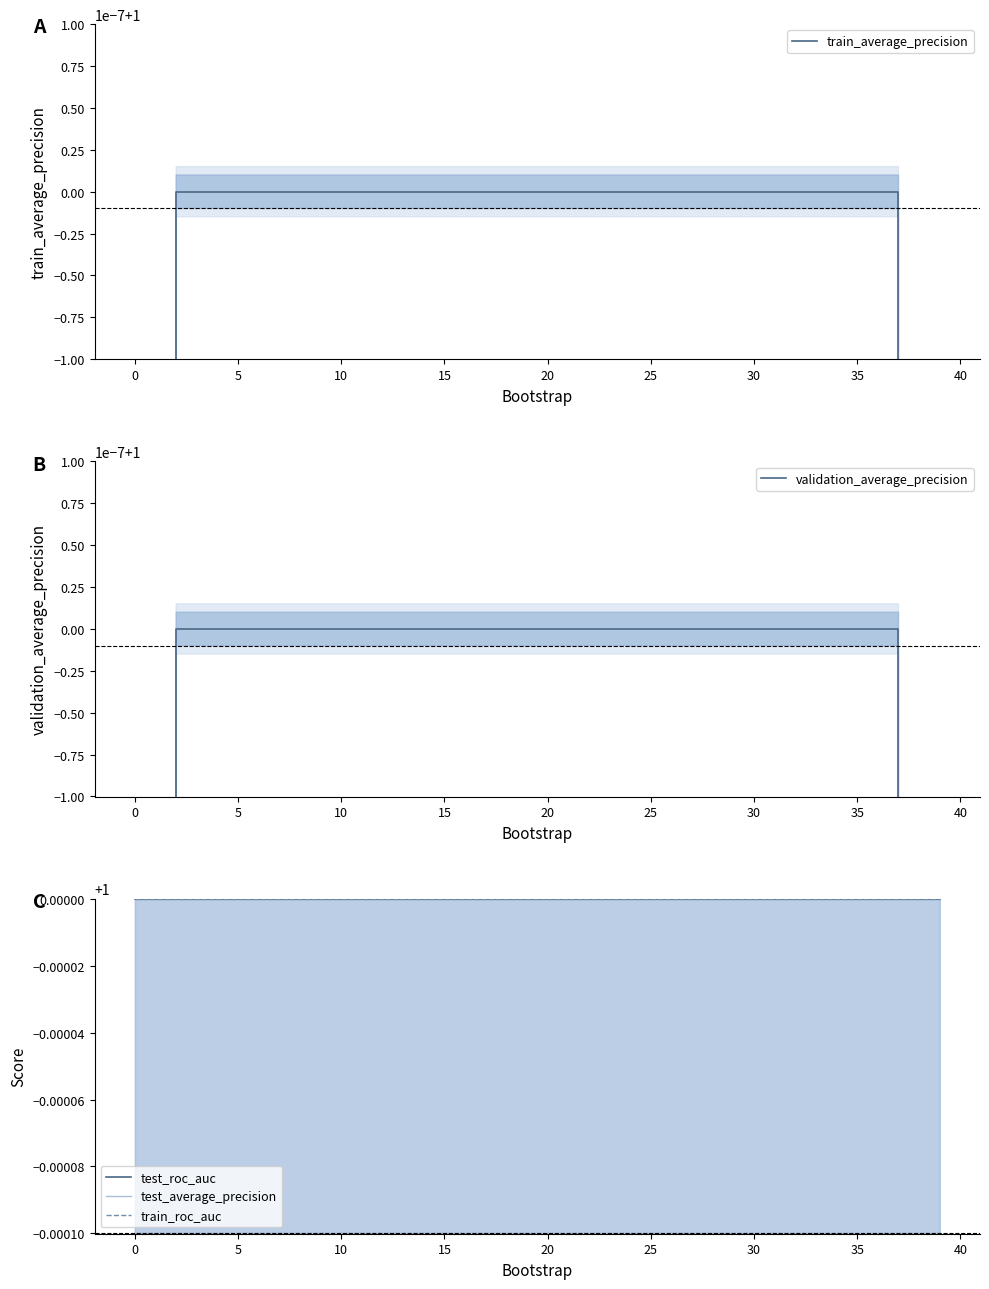

What is the value of the validation_average_precision point at the 15th from the left?

1.0